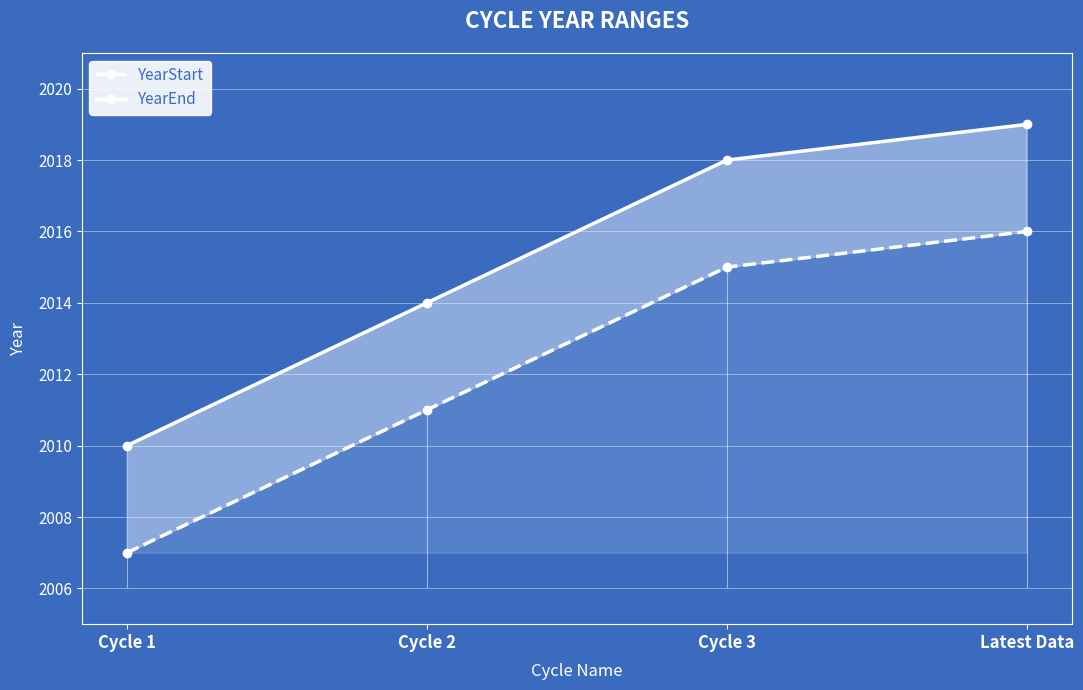

Which series changed the most between Cycle 1 and Cycle 2?

YearStart